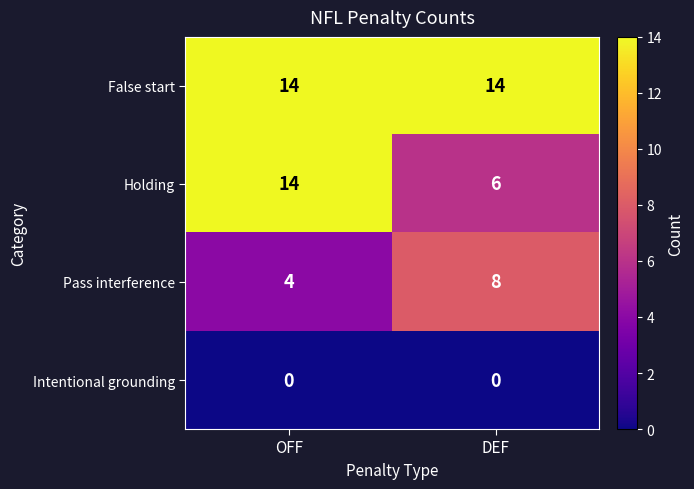

What is the spread (max minus min) of values at OFF?

14